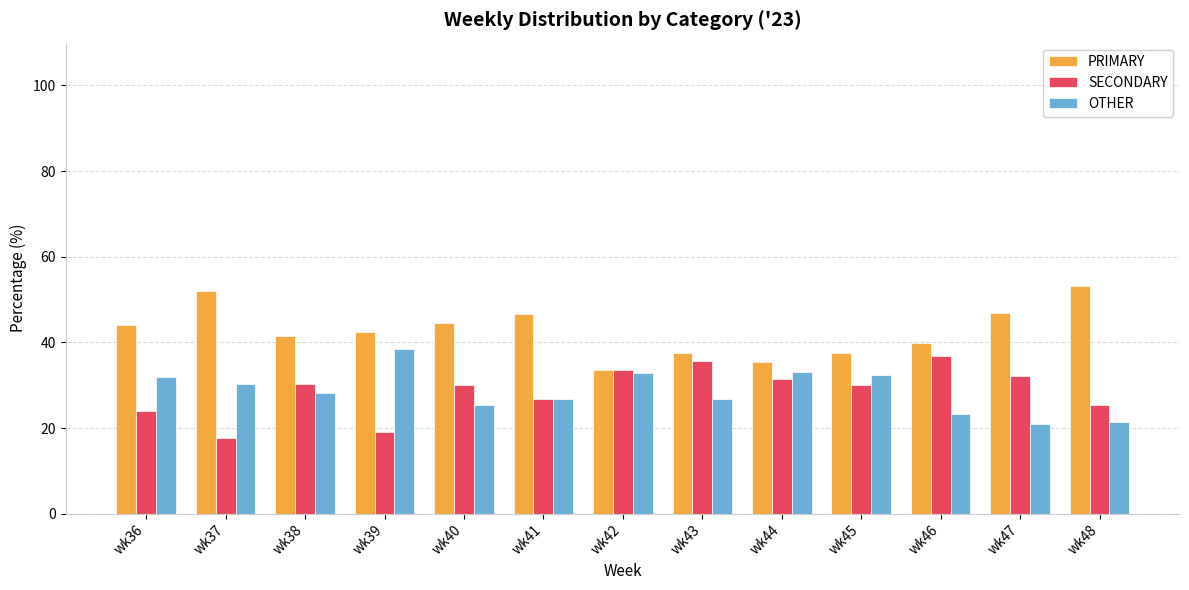

What is the difference between the maximum and minimum values in the PRIMARY series?

19.6